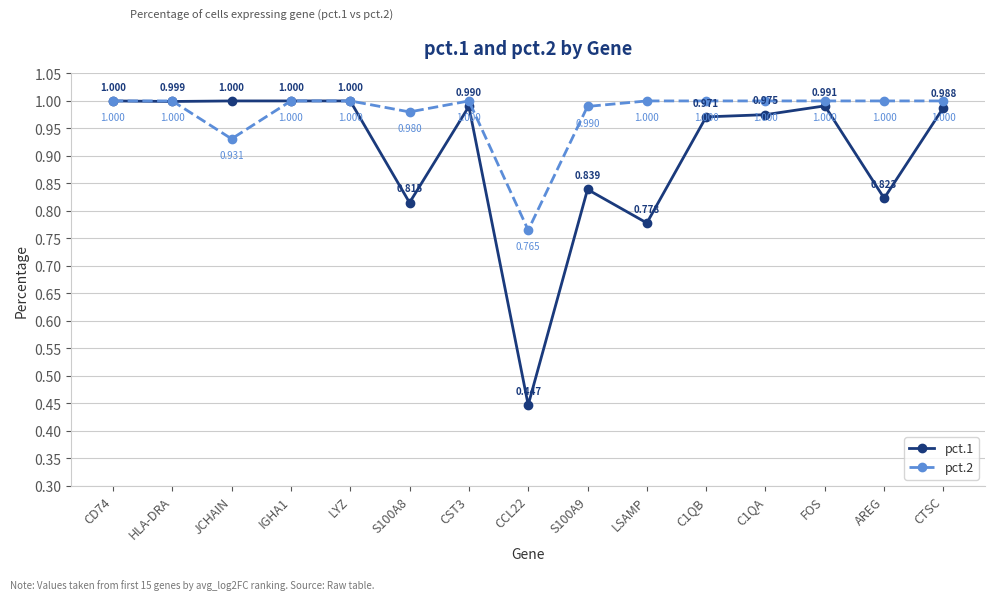

The pct.1 series shows 1.8 at HLA-DRA. True or false?

False